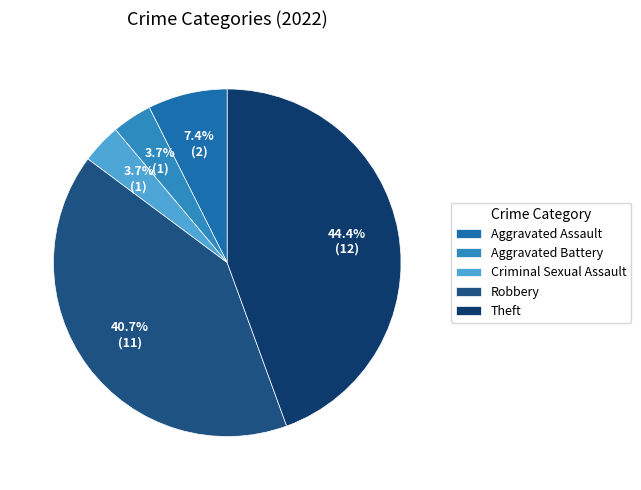

The Aggravated Battery slice represents 1% of the pie. True or false?

False